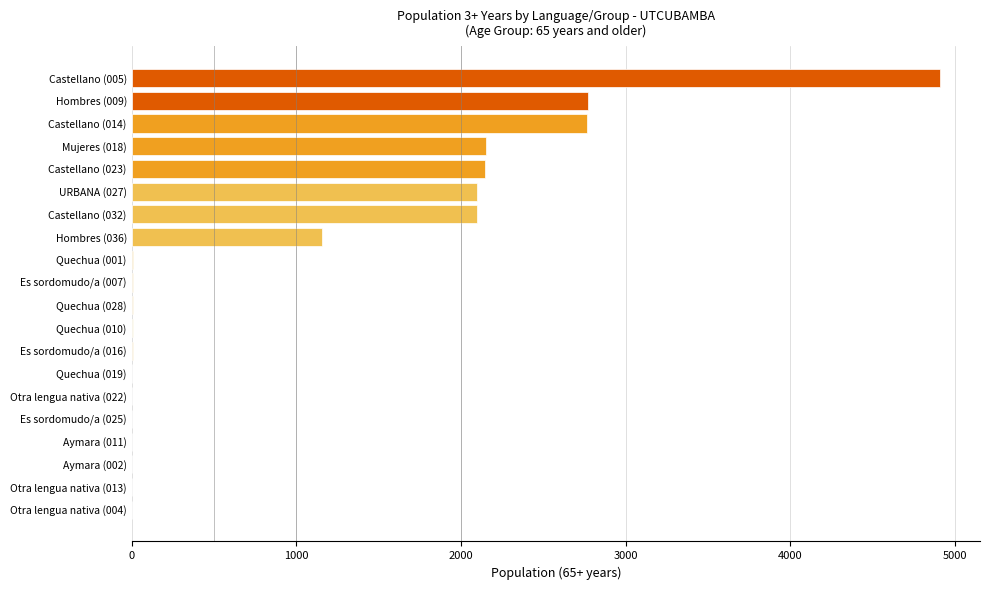

How many data points does each series have?

20